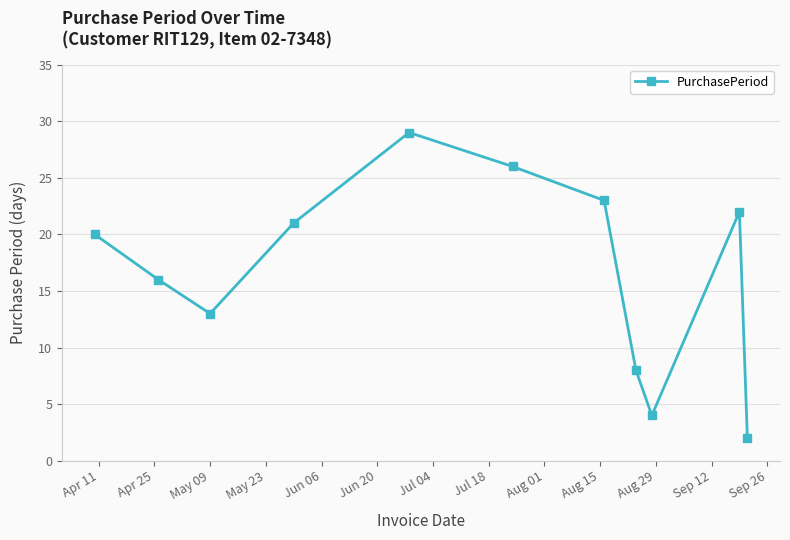

What is the difference between the maximum and second lowest values?

25